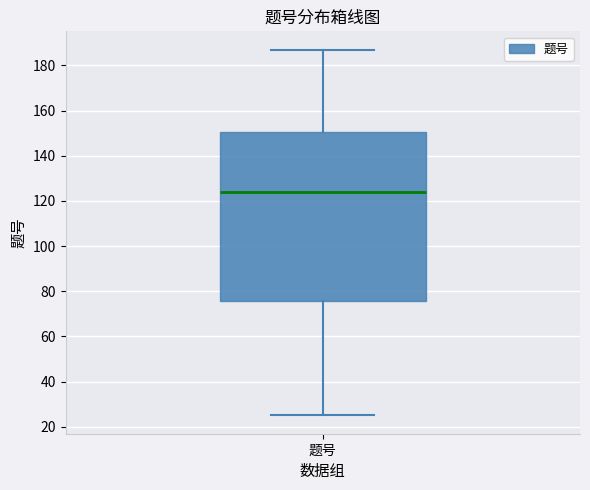

Read this box plot against the y-axis: the position of the median line, the range covered by the box, and the ends of both whiskers. The values are not printed on the chart, so give them approximately, as read against the axis.

median 124, box 76 to 150, whiskers 26 to 188